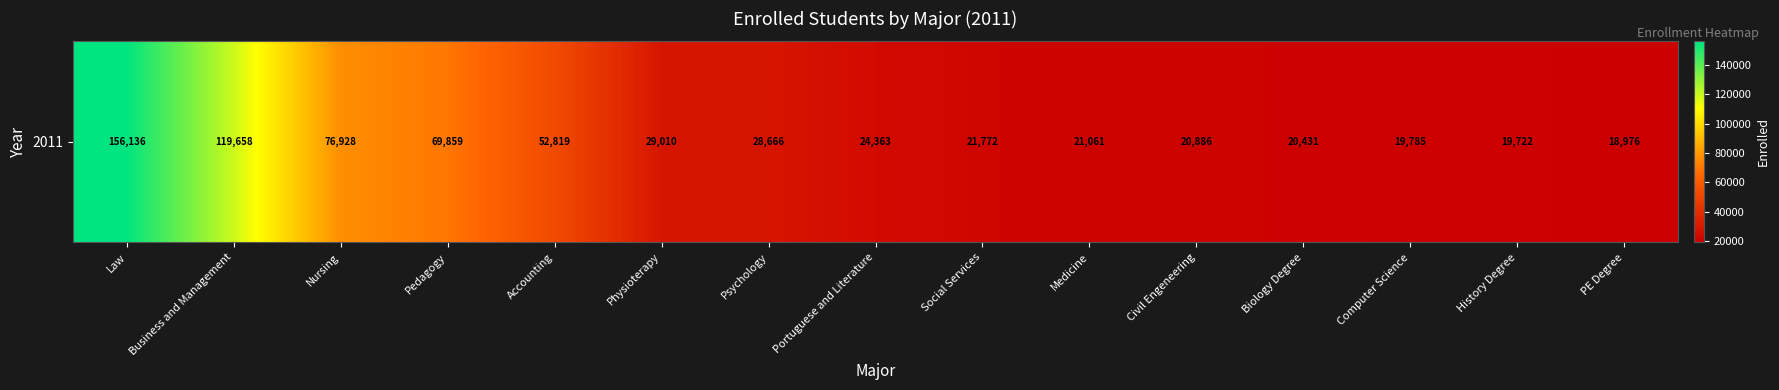

How many data points are above 24363?

7